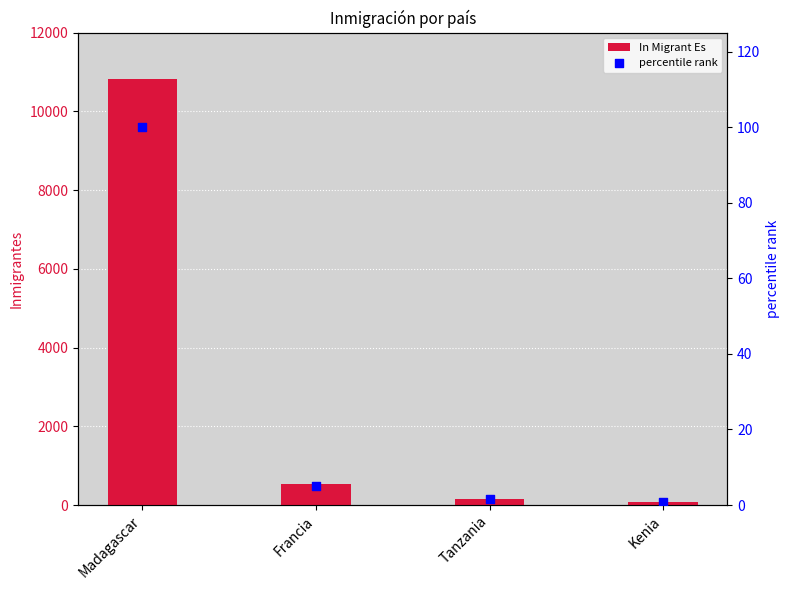

Is the value of In Migrant Es at Francia greater than the value of percentile rank at Tanzania?

Yes